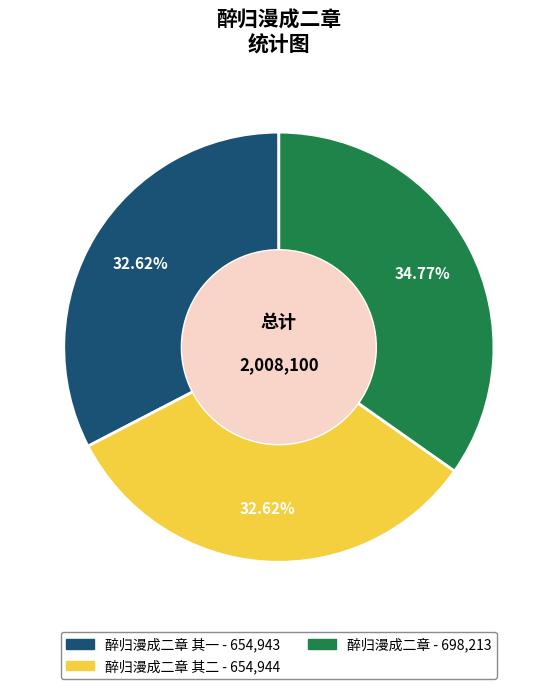

Is there a majority slice in this chart?

No